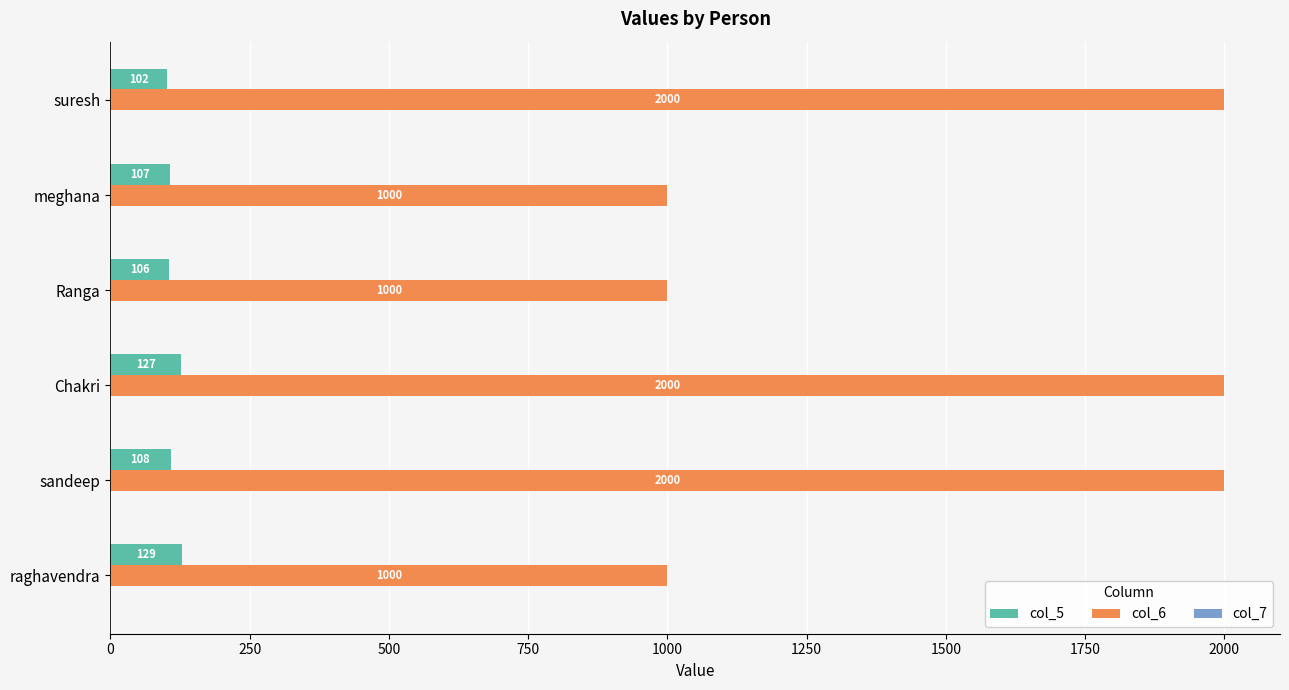

List the labels in order of col_5 value, smallest first.

suresh, Ranga, meghana, sandeep, Chakri, raghavendra